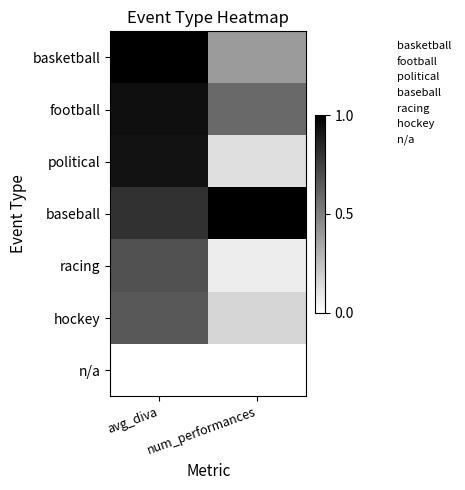

Which category has the highest value across all series?

avg_diva